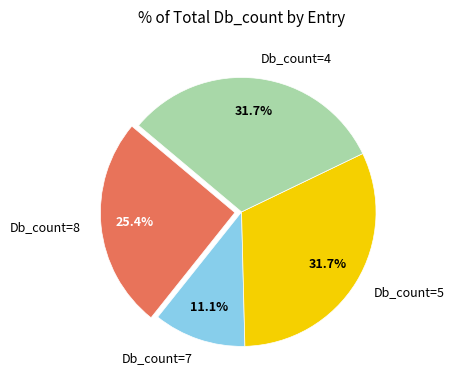

Which category has the smallest portion of the pie?

Db_count=7